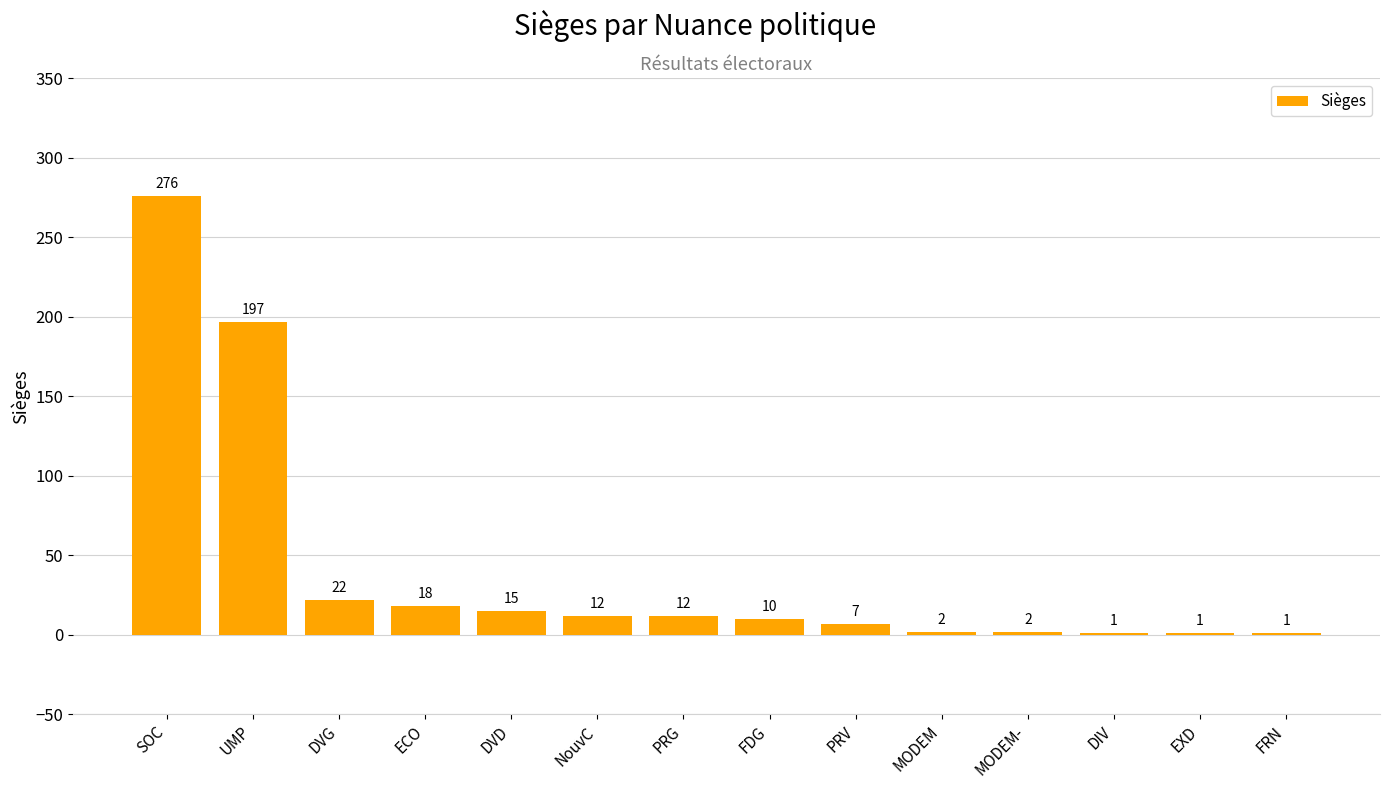

Are the bars horizontal?

No